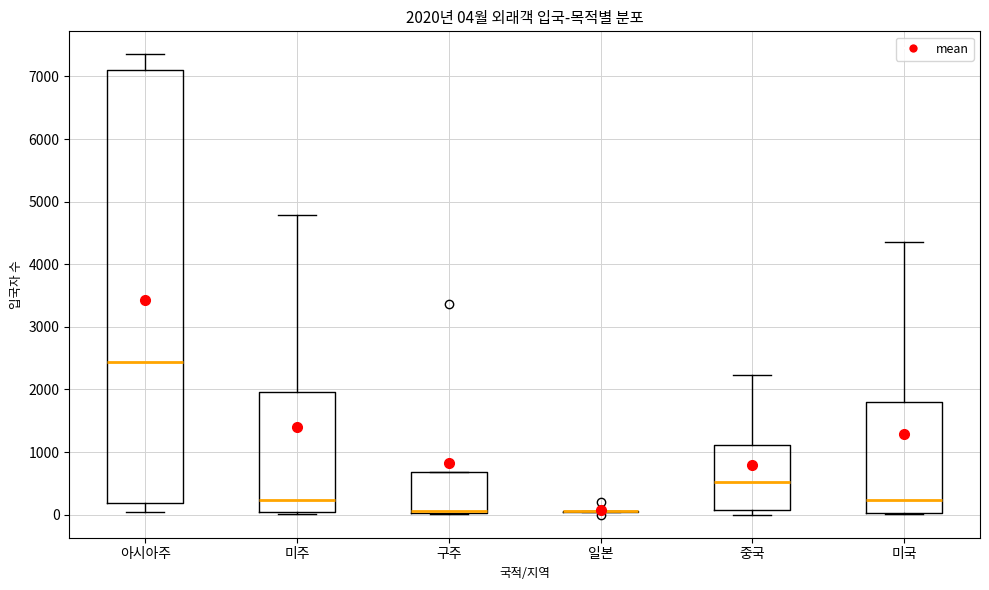

Comparing the boxes themselves (not the whiskers), which one is the tallest?

아시아주